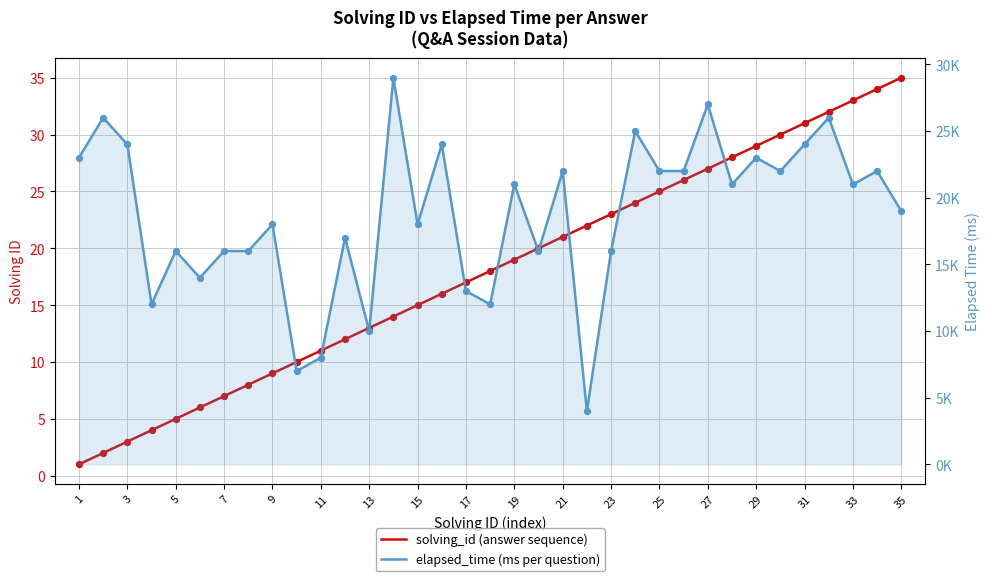

Which series contains the lowest Y value?

solving_id